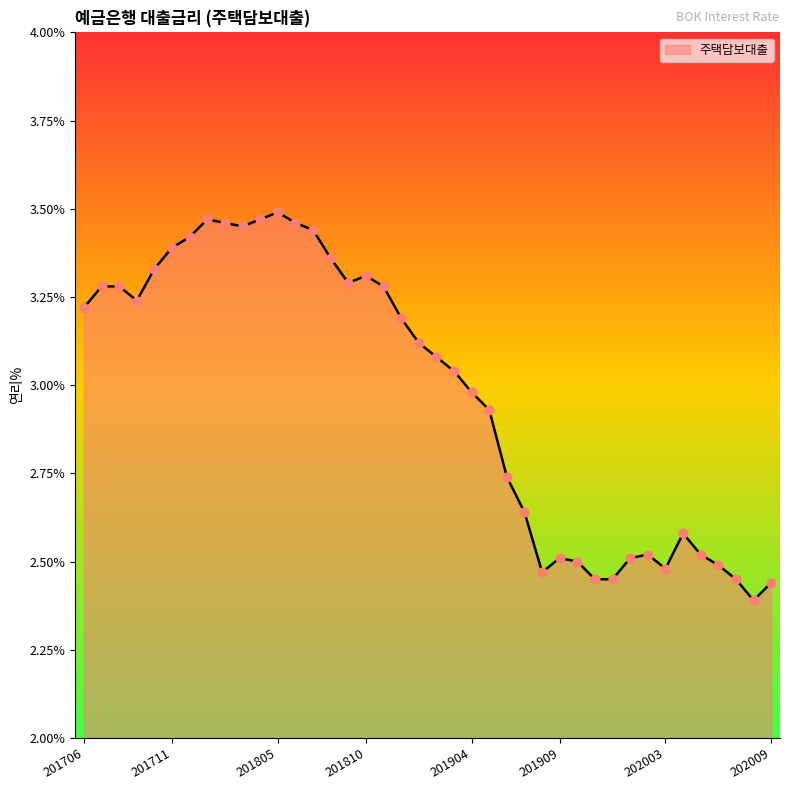

What is the difference between the maximum and minimum values?

1.1